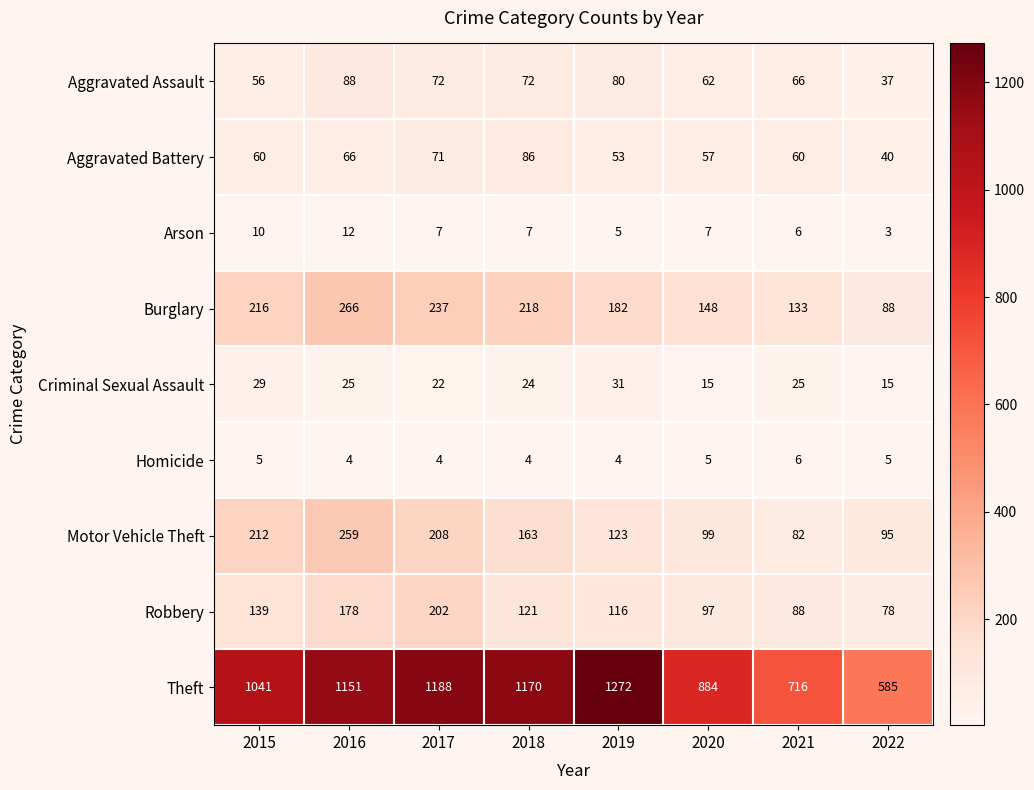

At which label is Theft closest to 928?

2020